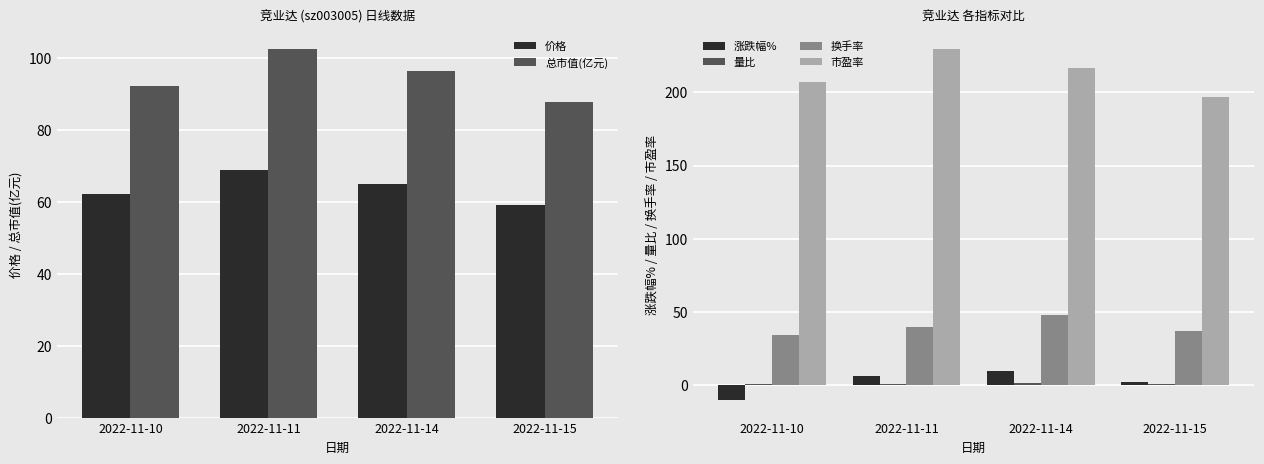

The 价格 series shows 82.4 at 2022-11-15. True or false?

False